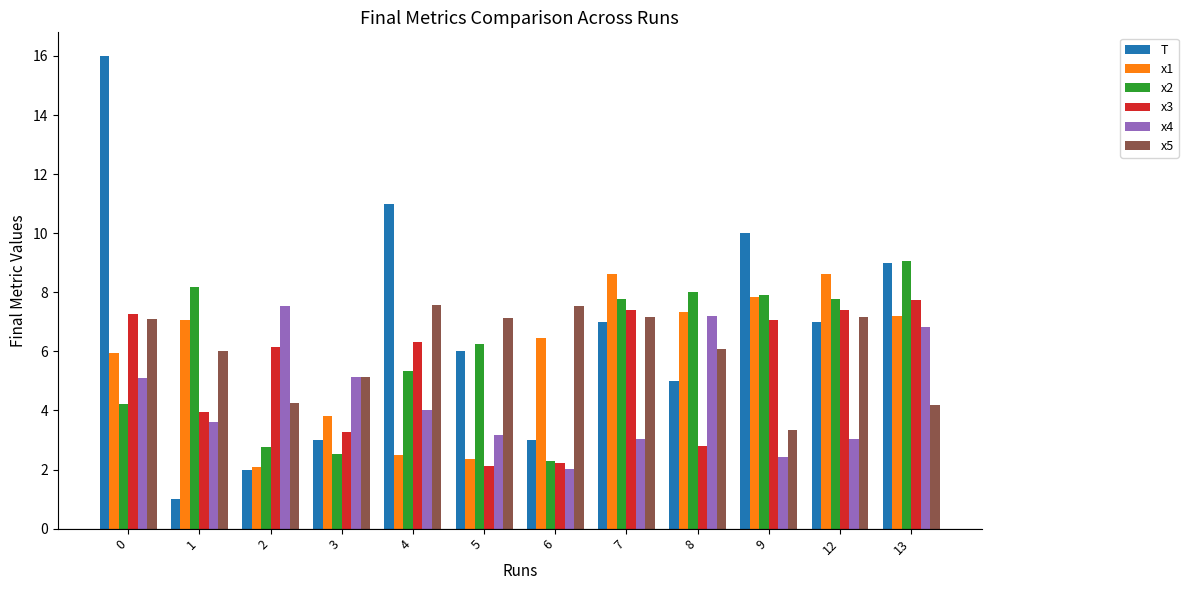

Is it true that x5 equals 7.1 at 5?

True